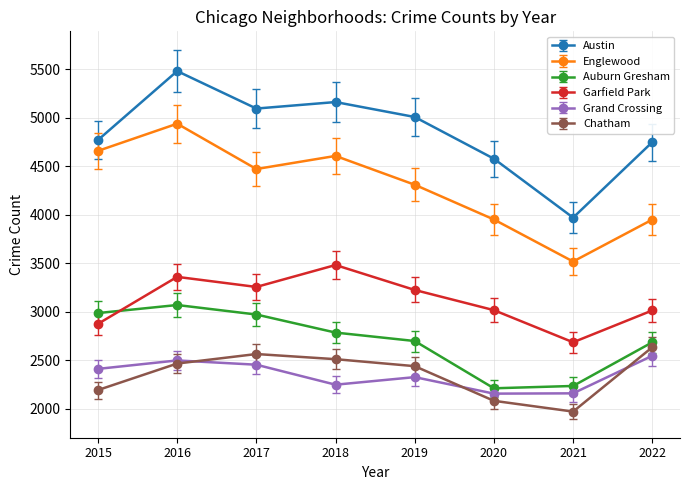

What are all the series names shown in the legend?

Austin, Englewood, Auburn Gresham, Garfield Park, Grand Crossing, Chatham